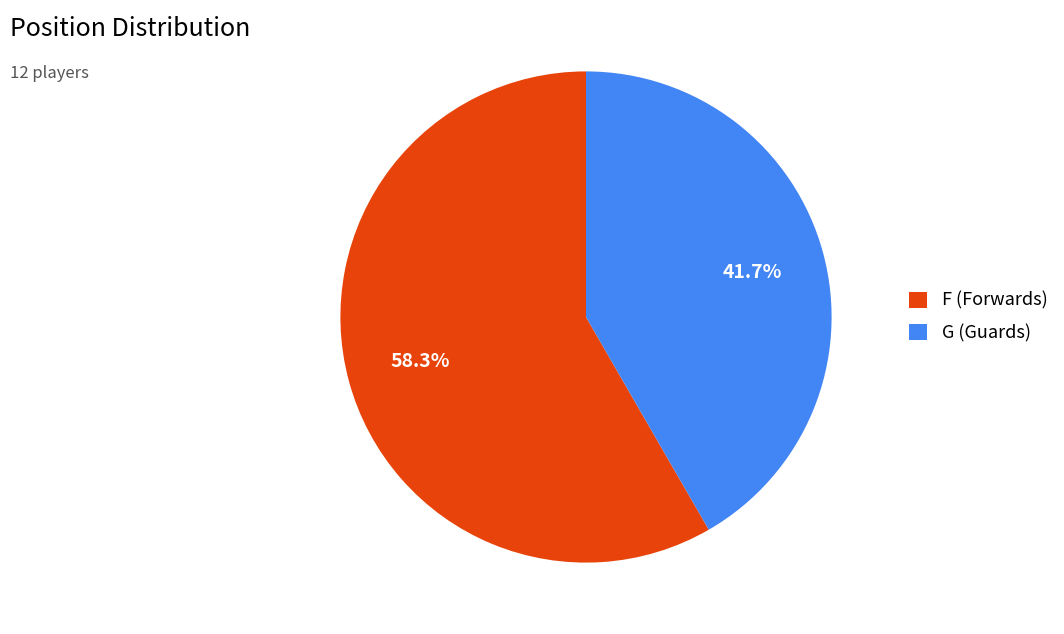

To the nearest percent, what is the difference between the G and F slice percentages?

17%